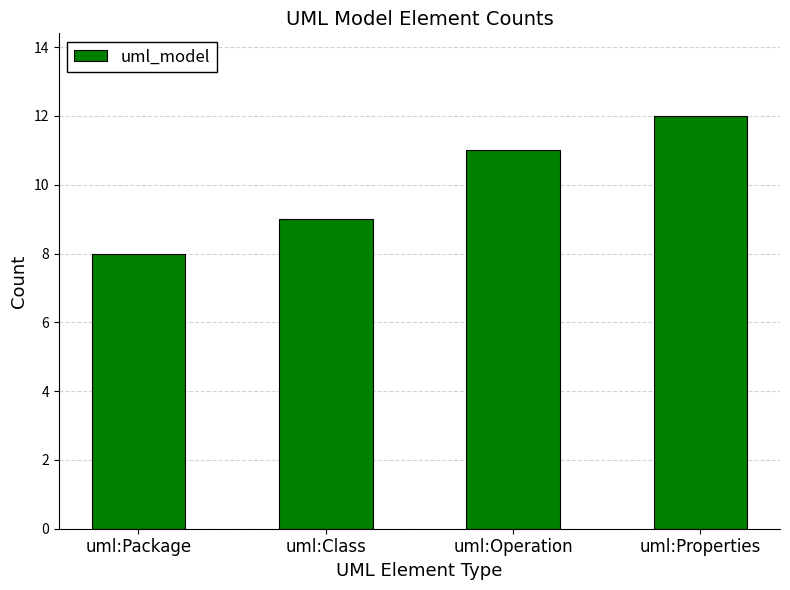

The value at uml:Properties is 12. True or false?

True